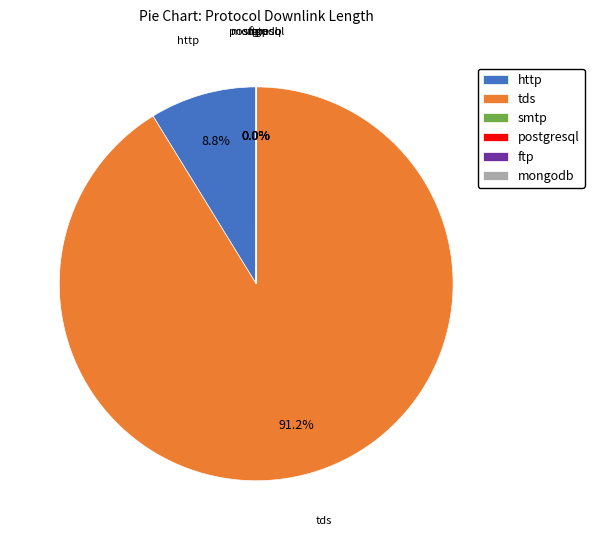

Which slice is the largest?

tds